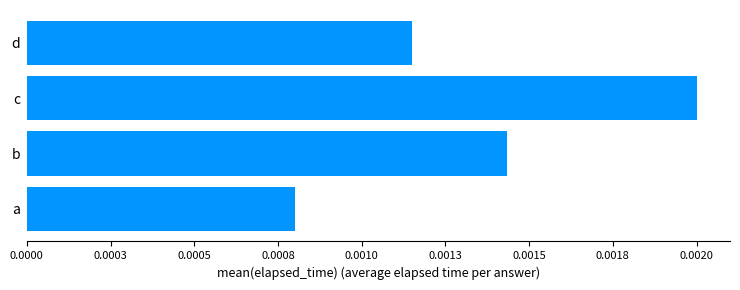

Which category has the highest value across all series?

c